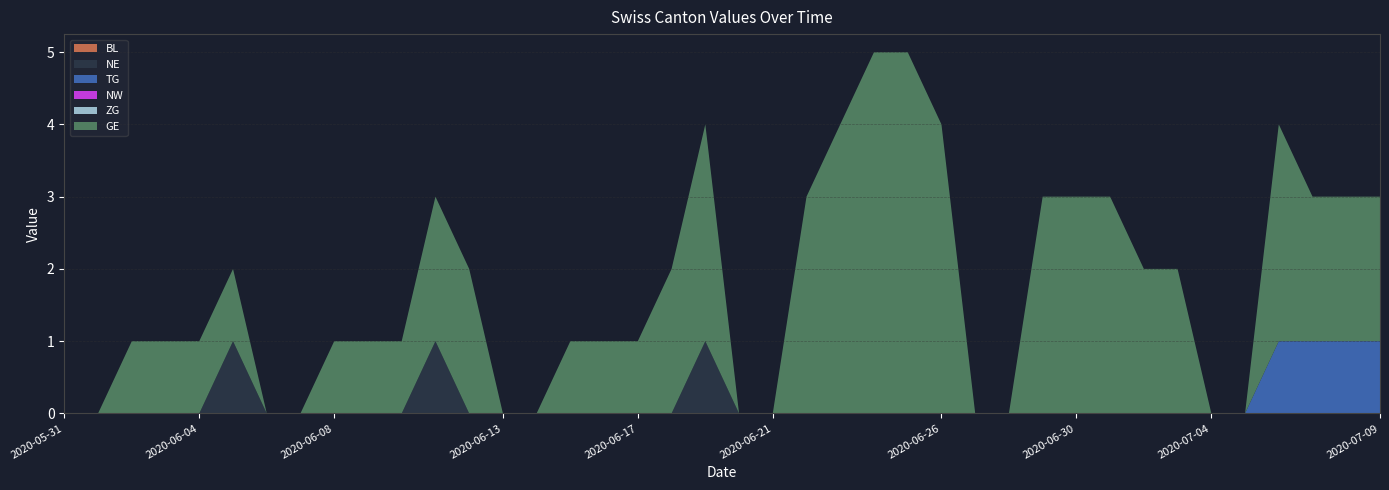

Reading left to right, extract all data points from this chart.

BL: 0	0	0	0	0	0	0	0	0	0	0	0	0	0	0	0	0	0	0	0	0	0	0	0	0	0	0	0	0	0	0	0	0	0	0	0	0	0	0	0
NE: 0	0	0	0	0	1	0	0	0	0	0	1	0	0	0	0	0	0	0	1	0	0	0	0	0	0	0	0	0	0	0	0	0	0	0	0	0	0	0	0
TG: 0	0	0	0	0	0	0	0	0	0	0	0	0	0	0	0	0	0	0	0	0	0	0	0	0	0	0	0	0	0	0	0	0	0	0	0	1	1	1	1
NW: 0	0	0	0	0	0	0	0	0	0	0	0	0	0	0	0	0	0	0	0	0	0	0	0	0	0	0	0	0	0	0	0	0	0	0	0	0	0	0	0
ZG: 0	0	0	0	0	0	0	0	0	0	0	0	0	0	0	0	0	0	0	0	0	0	0	0	0	0	0	0	0	0	0	0	0	0	0	0	0	0	0	0
GE: 0	0	1	1	1	1	0	0	1	1	1	2	2	0	0	1	1	1	2	3	0	0	3	4	5	5	4	0	0	3	3	3	2	2	0	0	3	2	2	2